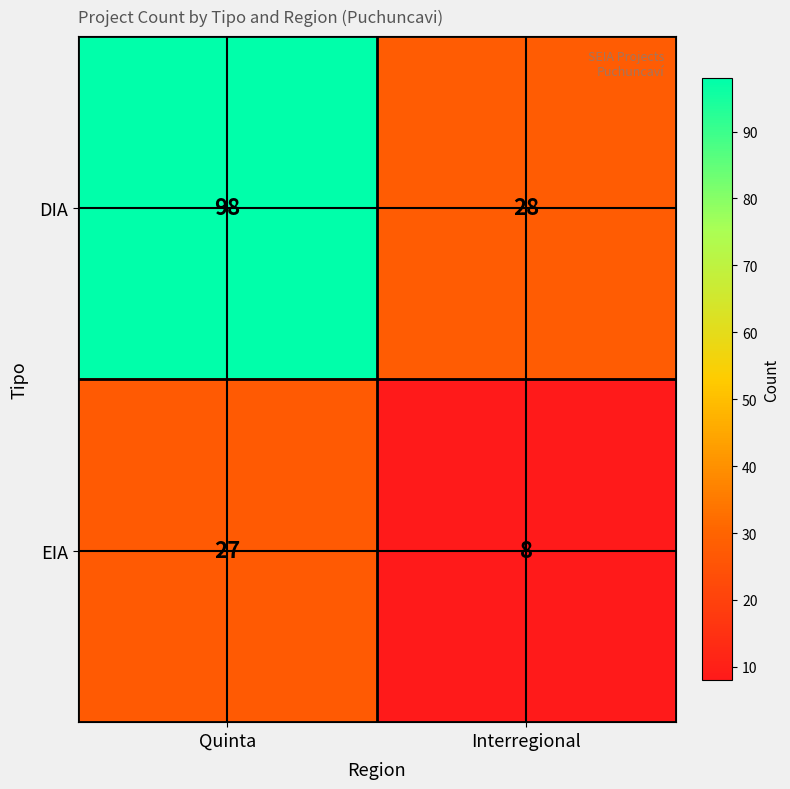

The value of EIA at Interregional is 8. True or false?

True